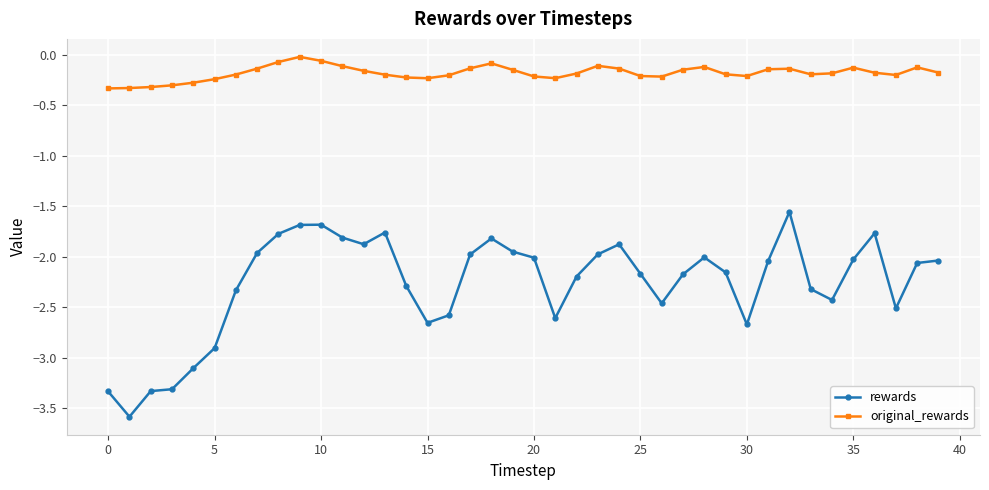

True or false: rewards has more than 2 interior local peaks.

True